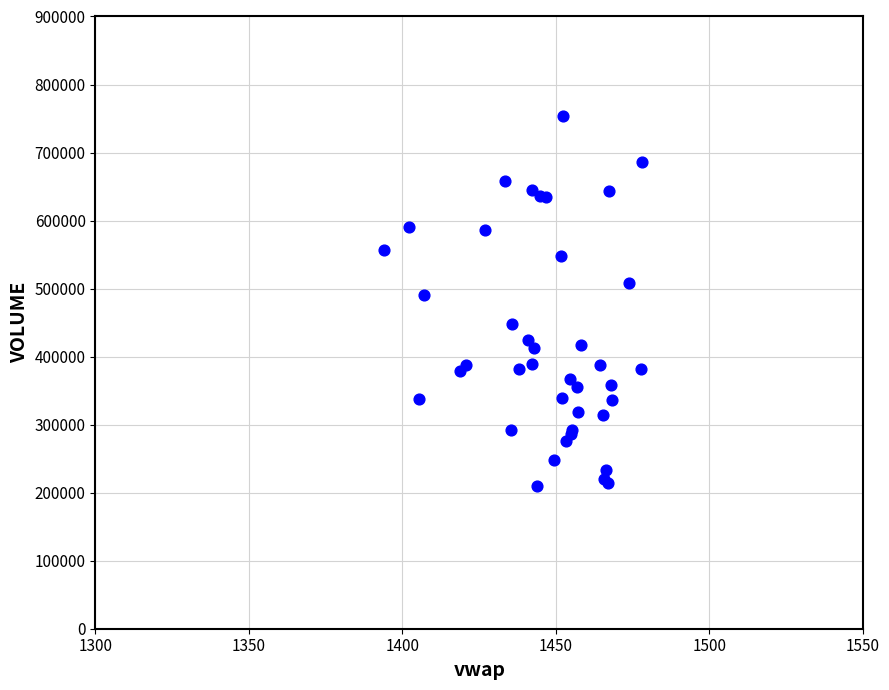

What Y value in the scatter plot is closest to 481381?

490526